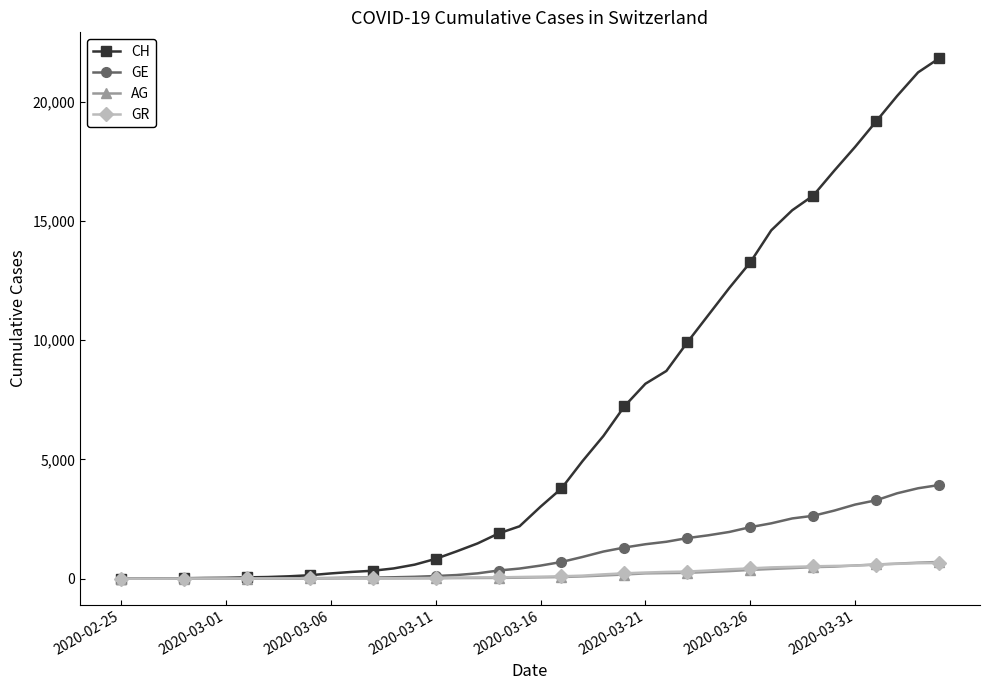

Is this an area chart (filled region under the line)?

No